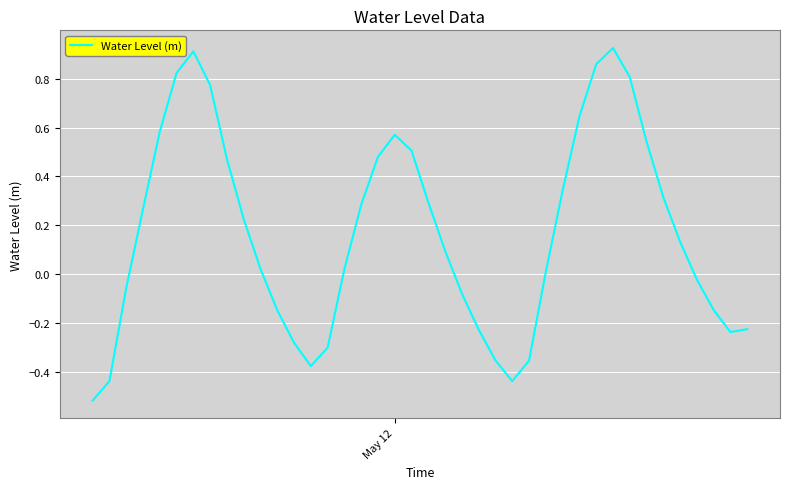

How many lines are shown in the chart?

1